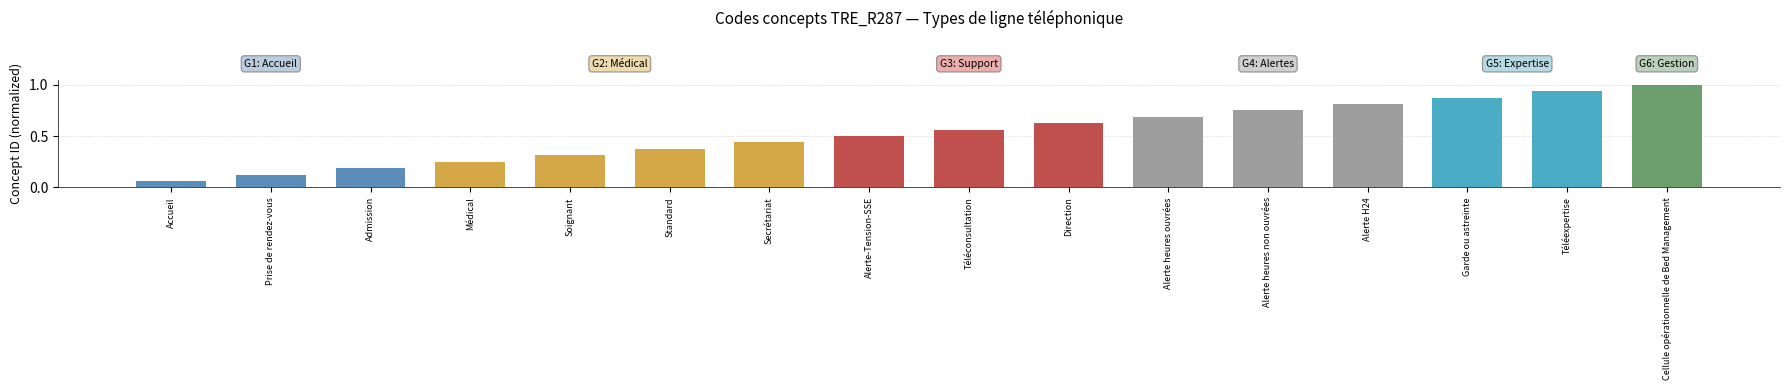

What is the change in value from Alerte-Tension-SSE to Garde ou astreinte?

+0.4